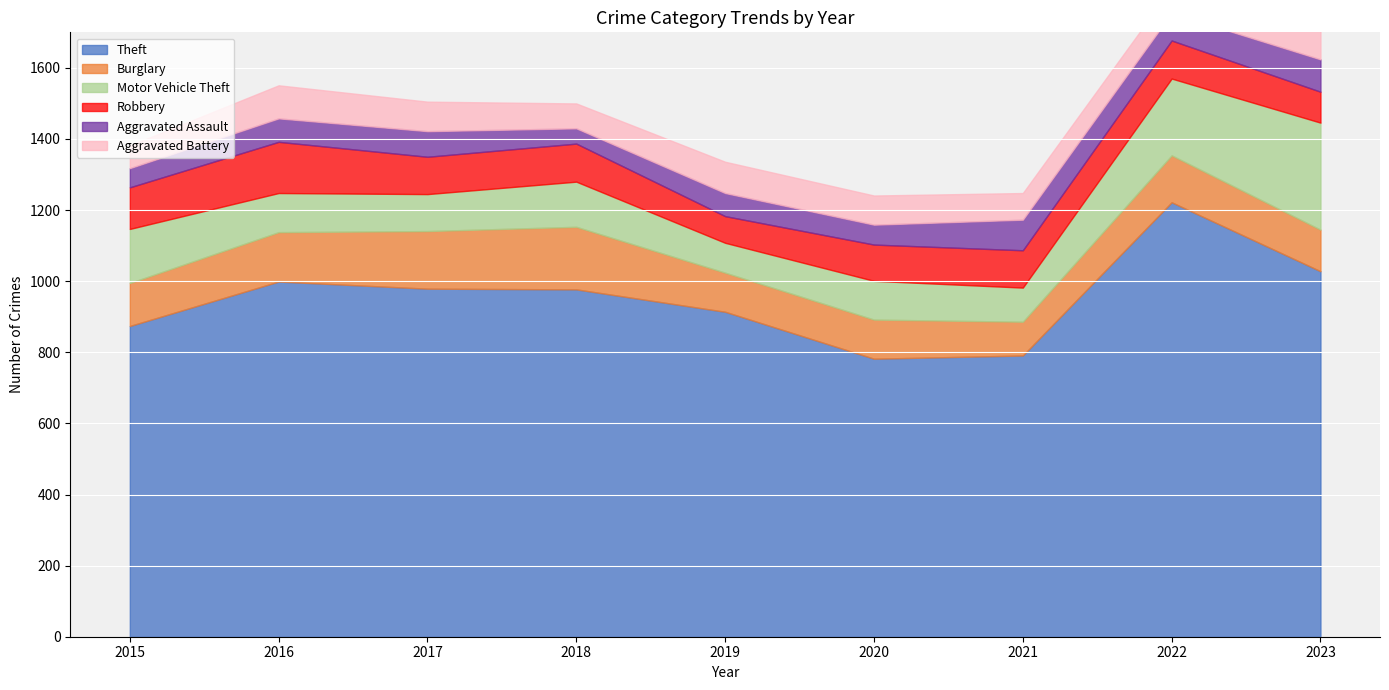

Reading right to left, extract all data points from this chart.

Theft: 2023=1028	2022=1222	2021=791	2020=782	2019=914	2018=977	2017=979	2016=999	2015=874
Burglary: 2023=117	2022=132	2021=95	2020=110	2019=110	2018=176	2017=162	2016=139	2015=121
Motor Vehicle Theft: 2023=301	2022=216	2021=96	2020=109	2019=84	2018=127	2017=104	2016=110	2015=152
Robbery: 2023=87	2022=107	2021=105	2020=102	2019=75	2018=107	2017=105	2016=144	2015=117
Aggravated Assault: 2023=91	2022=77	2021=86	2020=56	2019=65	2018=43	2017=72	2016=66	2015=54
Aggravated Battery: 2023=81	2022=71	2021=75	2020=82	2019=88	2018=70	2017=83	2016=93	2015=64